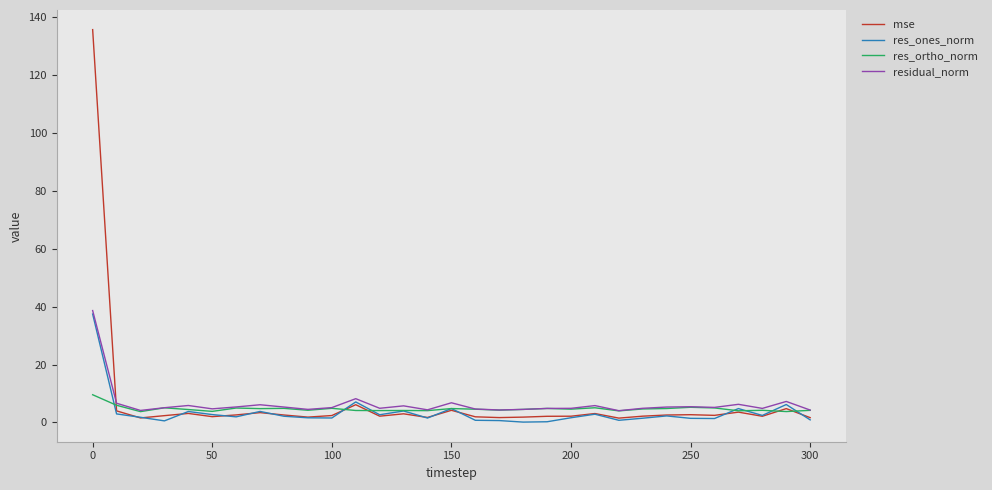

In mse, how many points are lower than both neighbors (excluding endpoints)?

9